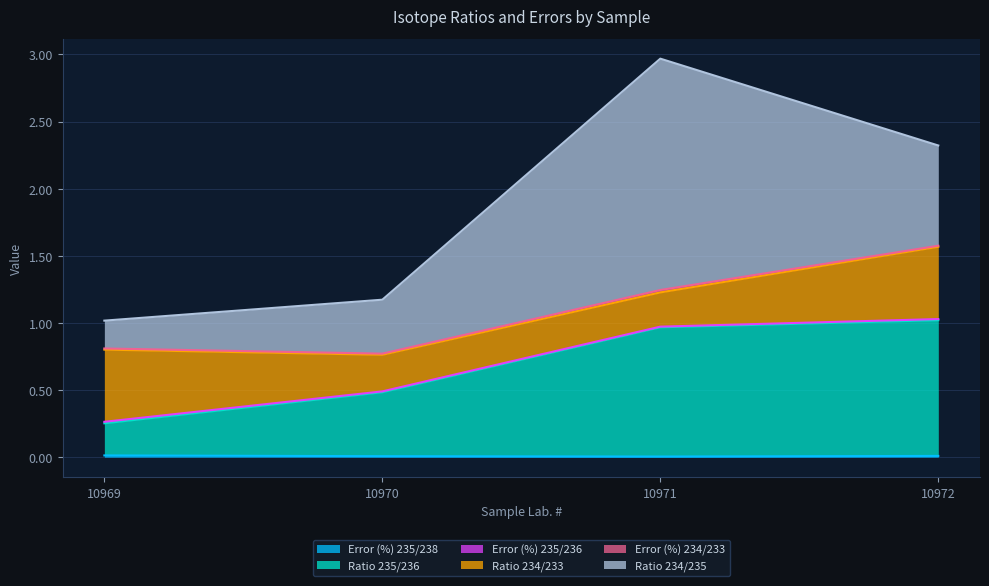

In Error (%) 235/236, how many points are lower than both neighbors (excluding endpoints)?

1